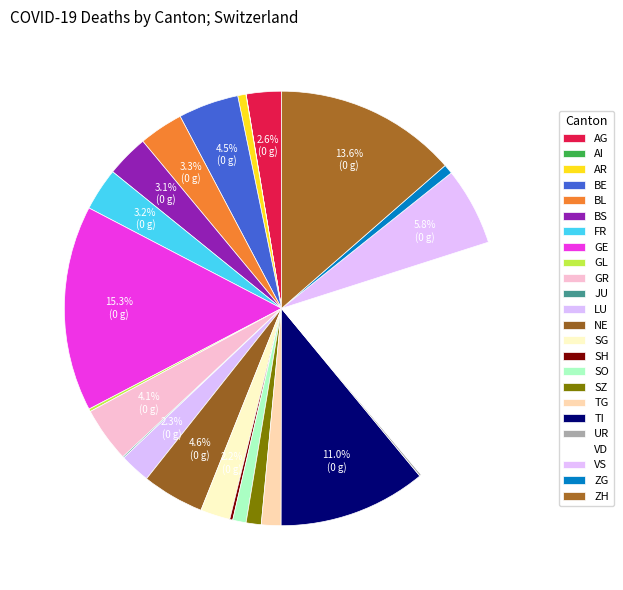

To the nearest percent, what is the difference between the largest and smallest slice percentages?

19%